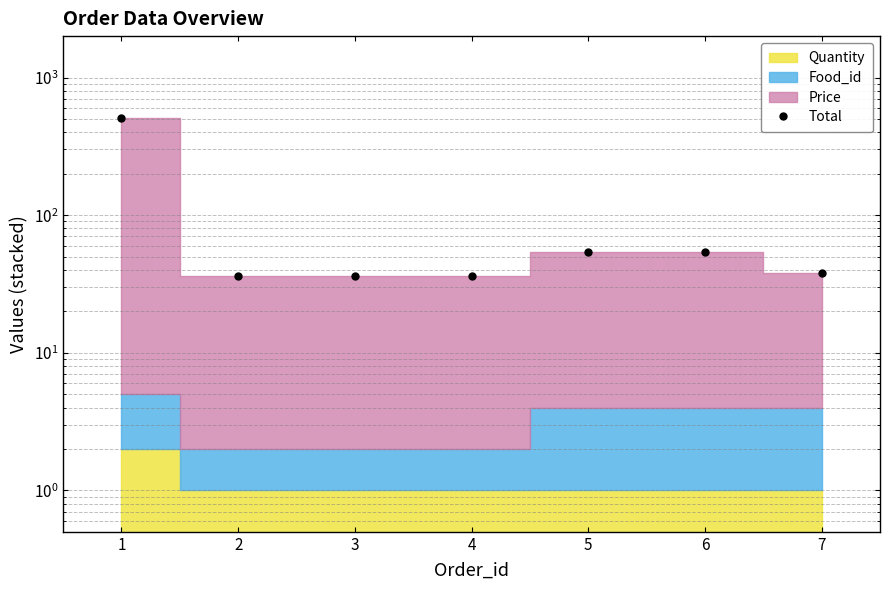

At which category does the chart reach its minimum across all series?

2